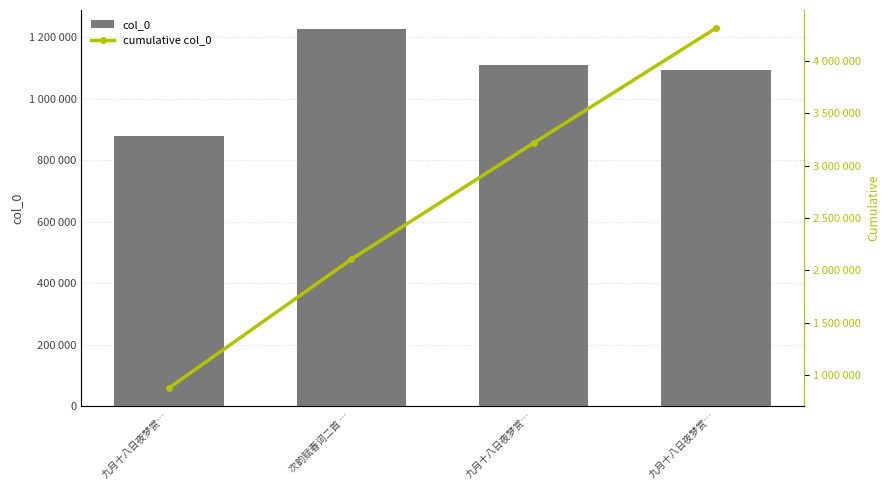

What is the sum of the cumulative col_0 values at 九月十八日夜梦赏… and 九月十八日夜梦赏…?

4096050